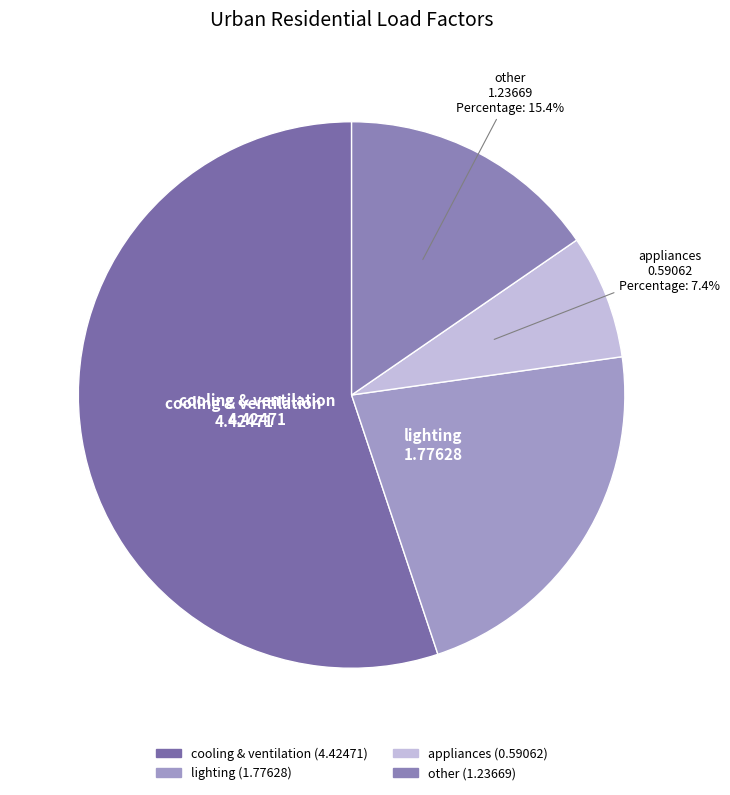

Is it true that cooling & ventilation is 55% of the pie?

True